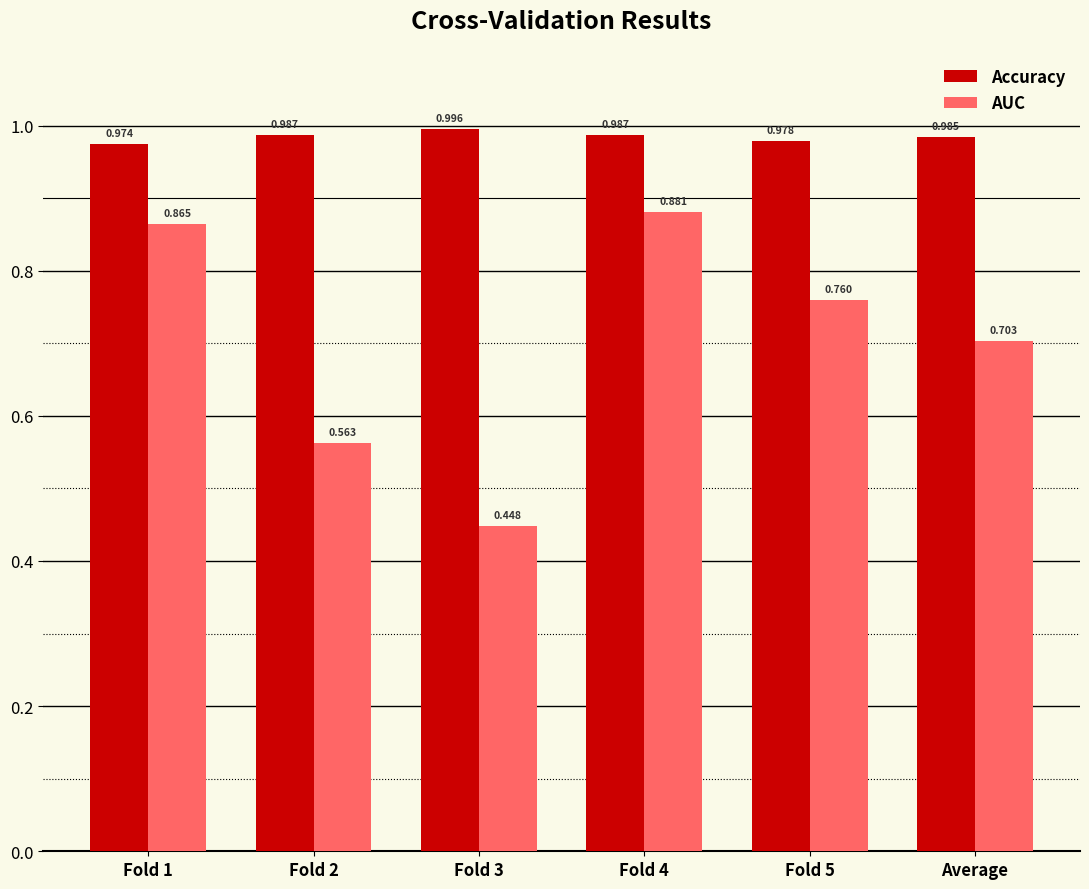

How many bars are there in each group?

2